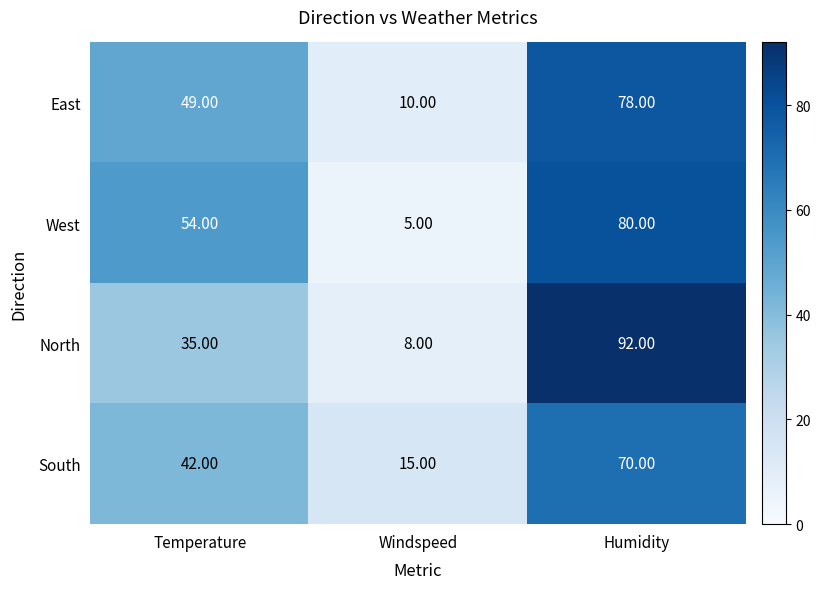

At which label is North closest to 50?

Temperature